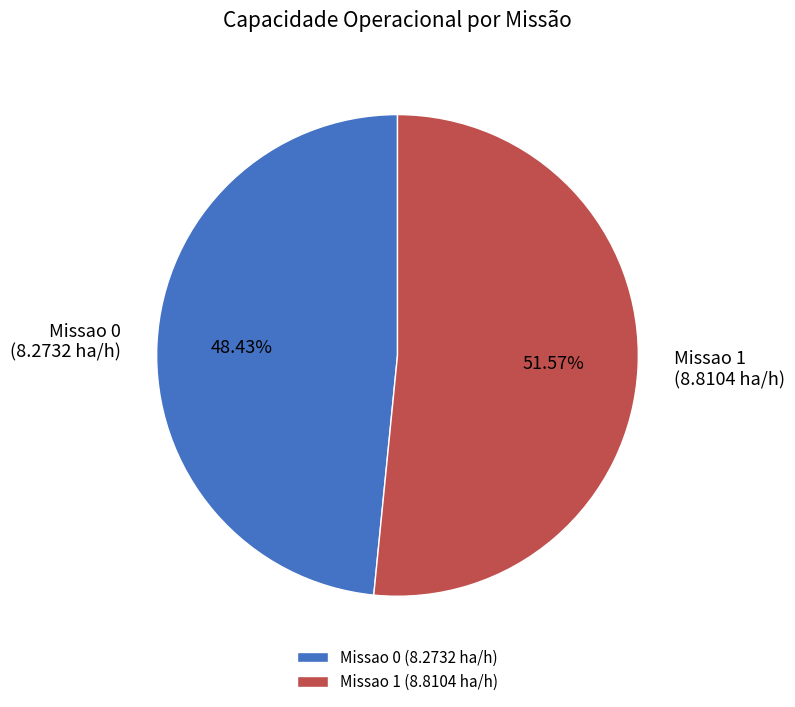

Between Missao 1 and Missao 0, which is larger?

Missao 1